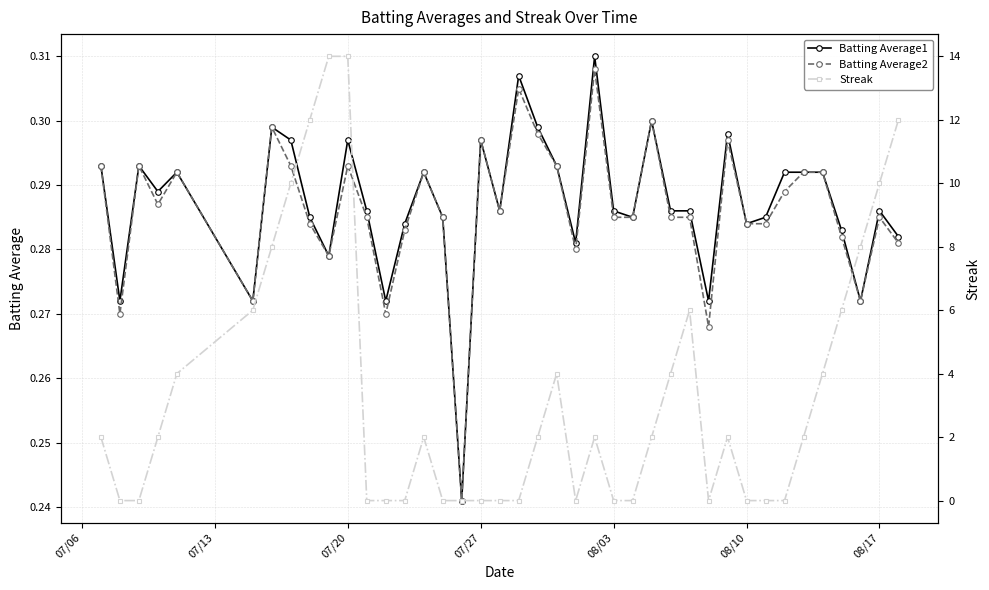

Reading right to left, what are all the values shown in this chart?

Batting Average1: 0.3	0.3	0.3	0.3	0.3	0.3	0.3	0.3	0.3	0.3	0.3	0.3	0.3	0.3	0.3	0.3	0.3	0.3	0.3	0.3	0.3	0.3	0.3	0.2	0.3	0.3	0.3	0.3	0.3	0.3	0.3	0.3	0.3	0.3	0.3	0.3	0.3	0.3	0.3	0.3
Batting Average2: 0.3	0.3	0.3	0.3	0.3	0.3	0.3	0.3	0.3	0.3	0.3	0.3	0.3	0.3	0.3	0.3	0.3	0.3	0.3	0.3	0.3	0.3	0.3	0.2	0.3	0.3	0.3	0.3	0.3	0.3	0.3	0.3	0.3	0.3	0.3	0.3	0.3	0.3	0.3	0.3
Streak: 12.0	10.0	8.0	6.0	4.0	2.0	0.0	0.0	0.0	2.0	0.0	6.0	4.0	2.0	0.0	0.0	2.0	0.0	4.0	2.0	0.0	0.0	0.0	0.0	0.0	2.0	0.0	0.0	0.0	14.0	14.0	12.0	10.0	8.0	6.0	4.0	2.0	0.0	0.0	2.0